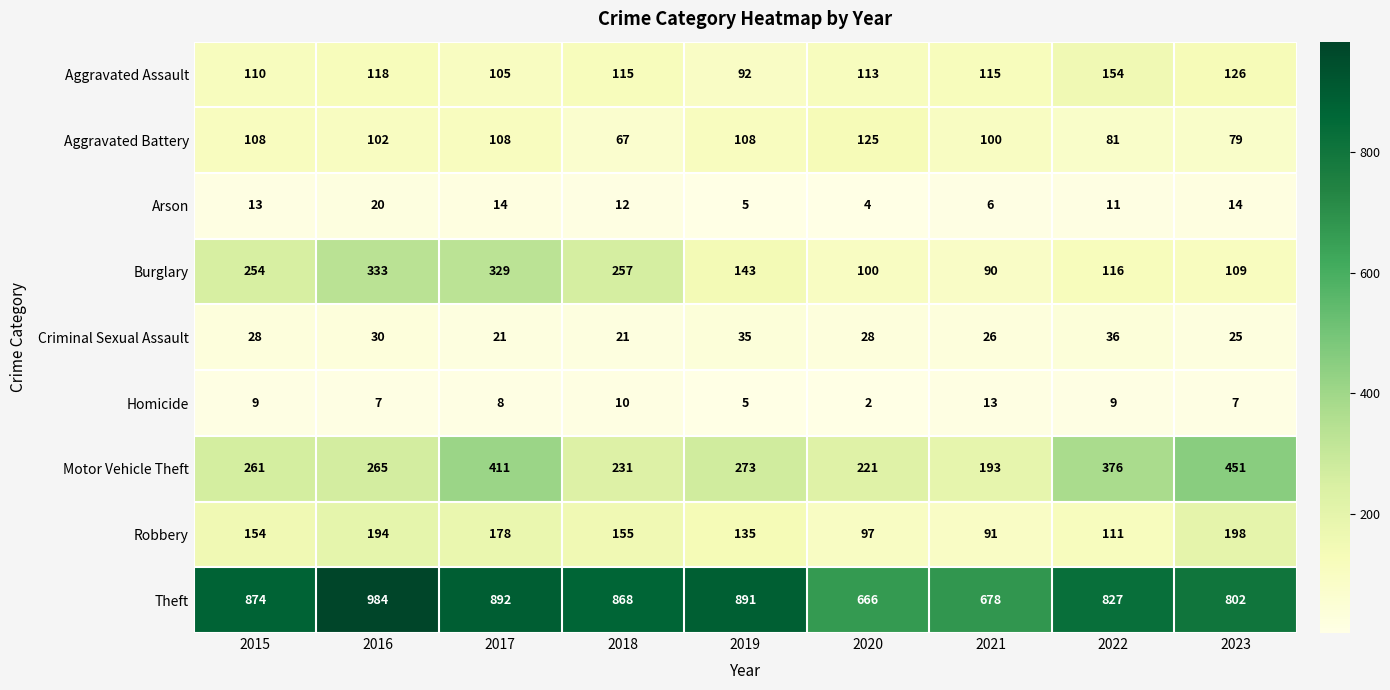

Is the value of Theft at 2015 greater than the value of Aggravated Assault at 2022?

Yes